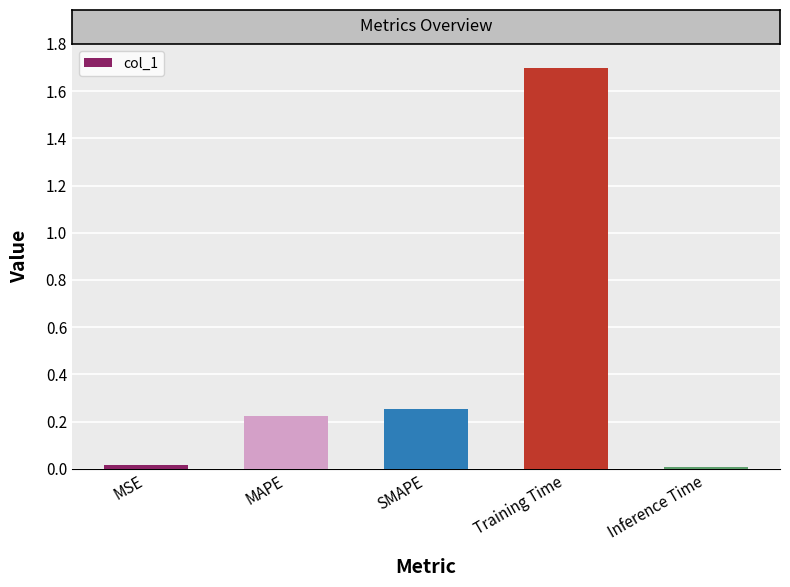

Between SMAPE and Inference Time, which is larger?

SMAPE